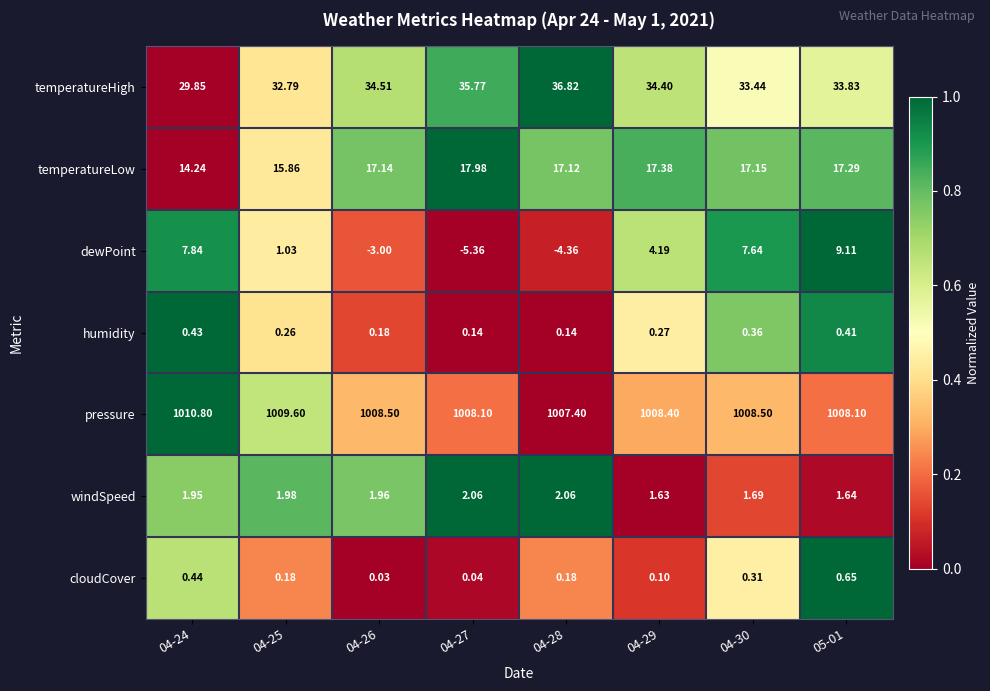

Which series has the largest total across all categories?

pressure